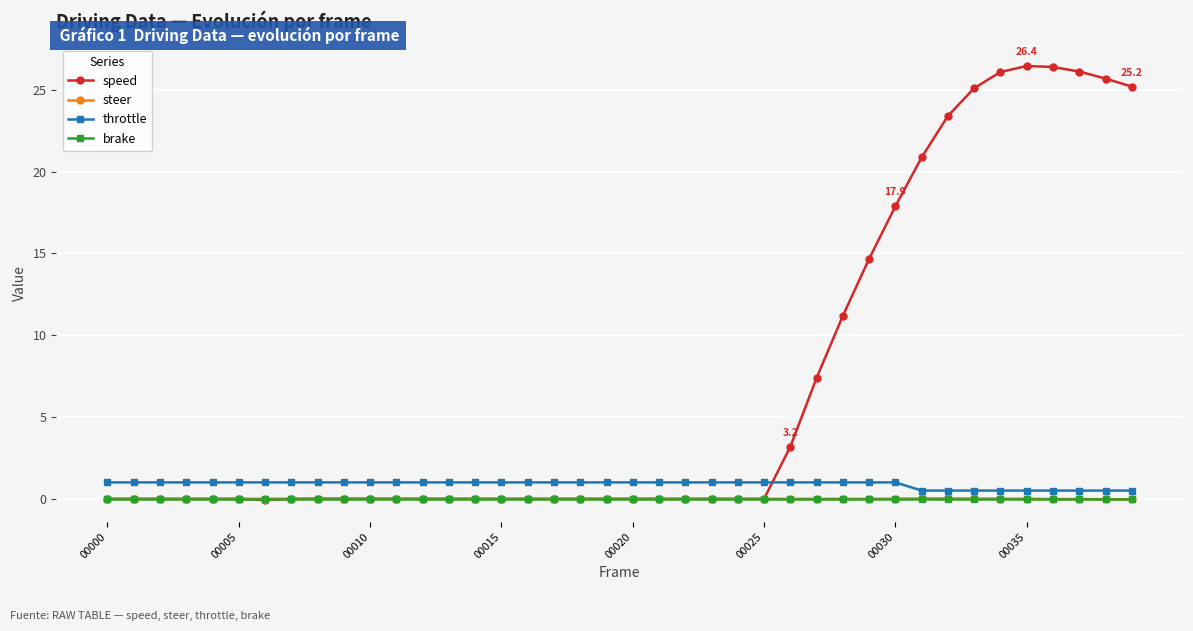

At how many categories does at least one series exceed 5?

13